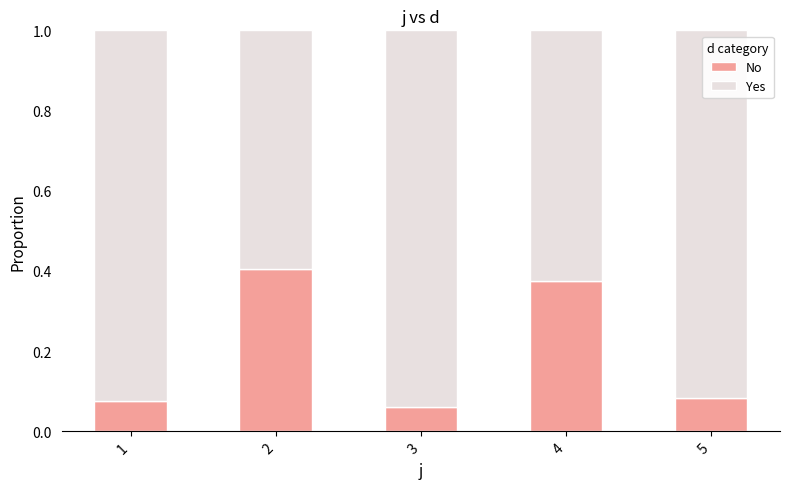

Count the No values in the range 0 to 1.

5